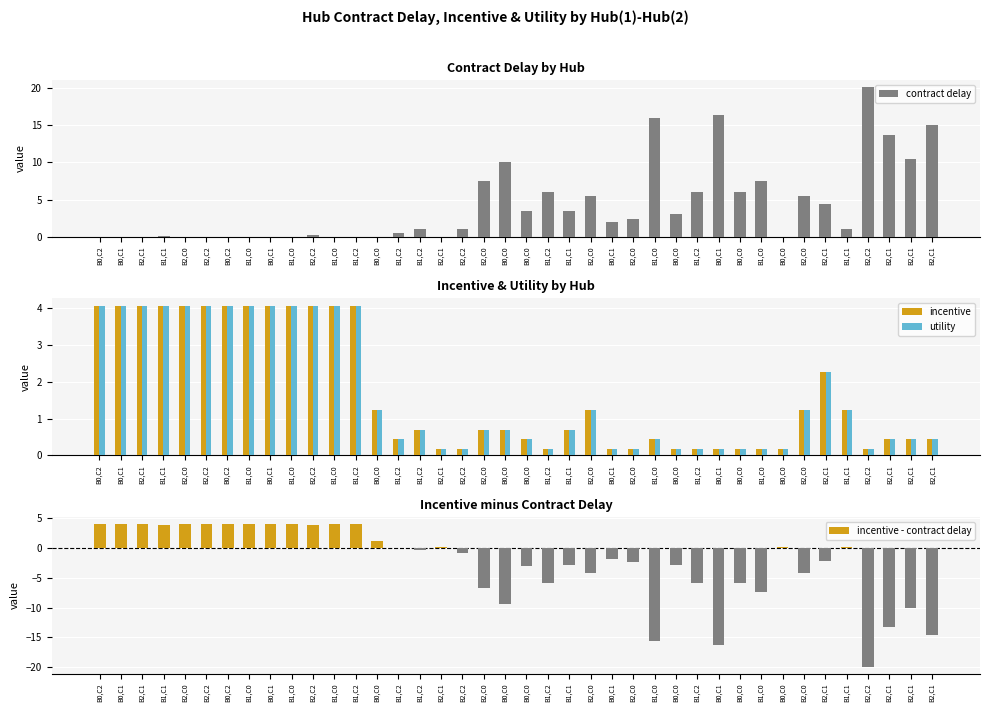

Reading right to left, what are all the values shown in this chart?

contract delay: B2,C1=15.0	B2,C1=10.5	B2,C1=13.7	B2,C2=20.1	B1,C1=1.0	B2,C1=4.5	B2,C0=5.4	B0,C0=0.0	B1,C0=7.6	B0,C0=6.0	B0,C1=16.5	B1,C2=6.0	B0,C0=3.0	B1,C0=16.0	B2,C0=2.4	B0,C1=2.0	B2,C0=5.4	B1,C1=3.5	B1,C2=6.0	B0,C0=3.4	B0,C0=10.1	B2,C0=7.5	B2,C2=1.0	B2,C1=0.0	B1,C2=1.0	B1,C2=0.5	B0,C0=0.0	B1,C2=0.0	B1,C0=0.0	B2,C2=0.2	B1,C0=0.0	B0,C1=0.0	B1,C0=0.0	B0,C2=0.0	B2,C2=0.0	B2,C0=0.0	B1,C1=0.1	B2,C1=0.0	B0,C1=0.0	B0,C2=0.0
incentive: B2,C1=0.4	B2,C1=0.4	B2,C1=0.4	B2,C2=0.2	B1,C1=1.2	B2,C1=2.3	B2,C0=1.2	B0,C0=0.2	B1,C0=0.2	B0,C0=0.2	B0,C1=0.2	B1,C2=0.2	B0,C0=0.2	B1,C0=0.4	B2,C0=0.2	B0,C1=0.2	B2,C0=1.2	B1,C1=0.7	B1,C2=0.2	B0,C0=0.4	B0,C0=0.7	B2,C0=0.7	B2,C2=0.2	B2,C1=0.2	B1,C2=0.7	B1,C2=0.4	B0,C0=1.2	B1,C2=4.1	B1,C0=4.1	B2,C2=4.1	B1,C0=4.1	B0,C1=4.1	B1,C0=4.1	B0,C2=4.1	B2,C2=4.1	B2,C0=4.1	B1,C1=4.1	B2,C1=4.1	B0,C1=4.1	B0,C2=4.1
utility: B2,C1=0.4	B2,C1=0.4	B2,C1=0.4	B2,C2=0.2	B1,C1=1.2	B2,C1=2.3	B2,C0=1.2	B0,C0=0.2	B1,C0=0.2	B0,C0=0.2	B0,C1=0.2	B1,C2=0.2	B0,C0=0.2	B1,C0=0.4	B2,C0=0.2	B0,C1=0.2	B2,C0=1.2	B1,C1=0.7	B1,C2=0.2	B0,C0=0.4	B0,C0=0.7	B2,C0=0.7	B2,C2=0.2	B2,C1=0.2	B1,C2=0.7	B1,C2=0.4	B0,C0=1.2	B1,C2=4.1	B1,C0=4.1	B2,C2=4.1	B1,C0=4.1	B0,C1=4.1	B1,C0=4.1	B0,C2=4.1	B2,C2=4.1	B2,C0=4.1	B1,C1=4.1	B2,C1=4.1	B0,C1=4.1	B0,C2=4.1
incentive - contract delay: B2,C1=-14.6	B2,C1=-10.1	B2,C1=-13.3	B2,C2=-19.9	B1,C1=0.2	B2,C1=-2.2	B2,C0=-4.2	B0,C0=0.2	B1,C0=-7.4	B0,C0=-5.8	B0,C1=-16.3	B1,C2=-5.8	B0,C0=-2.8	B1,C0=-15.6	B2,C0=-2.3	B0,C1=-1.8	B2,C0=-4.2	B1,C1=-2.8	B1,C2=-5.8	B0,C0=-3.0	B0,C0=-9.4	B2,C0=-6.8	B2,C2=-0.9	B2,C1=0.2	B1,C2=-0.3	B1,C2=-0.0	B0,C0=1.2	B1,C2=4.1	B1,C0=4.1	B2,C2=3.9	B1,C0=4.0	B0,C1=4.1	B1,C0=4.1	B0,C2=4.1	B2,C2=4.1	B2,C0=4.1	B1,C1=3.9	B2,C1=4.1	B0,C1=4.1	B0,C2=4.1